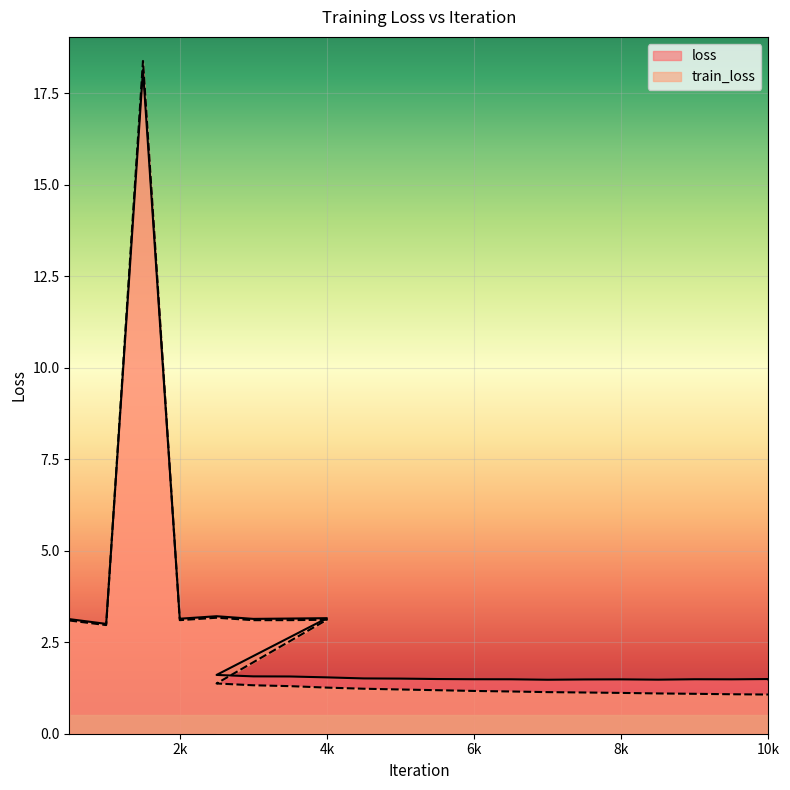

Which category has the highest value in the loss series?

1500